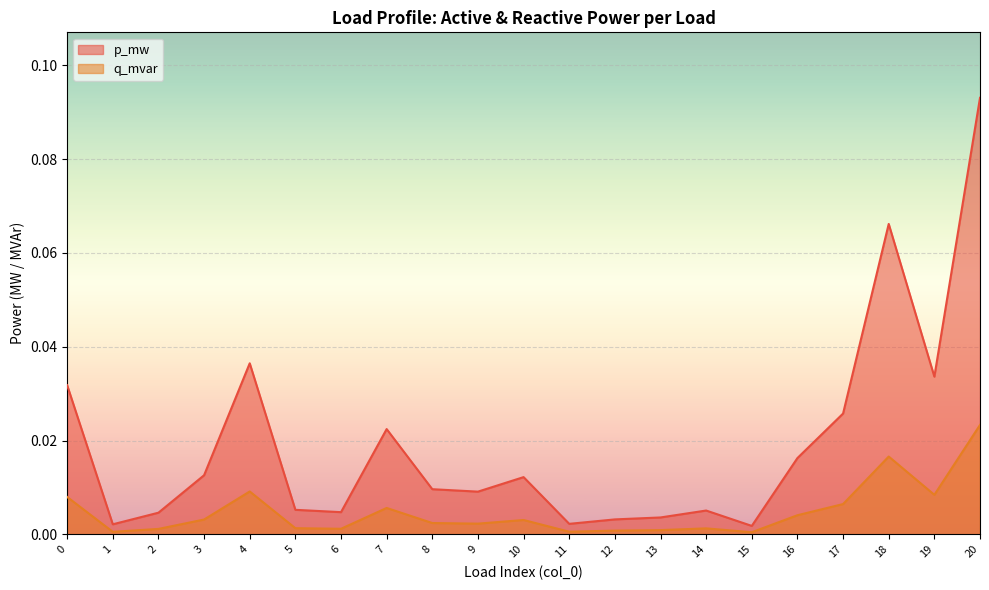

Which category has the highest value across all series?

20